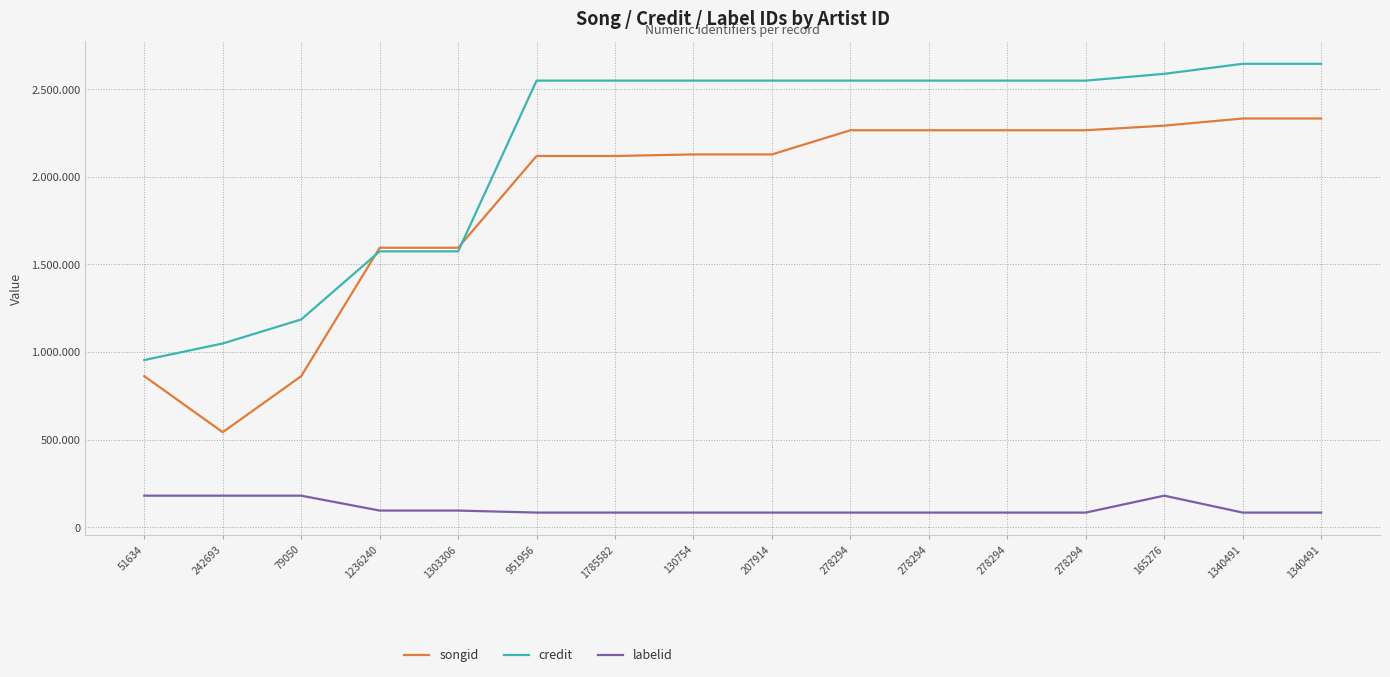

Does the chart have visible grid lines?

Yes